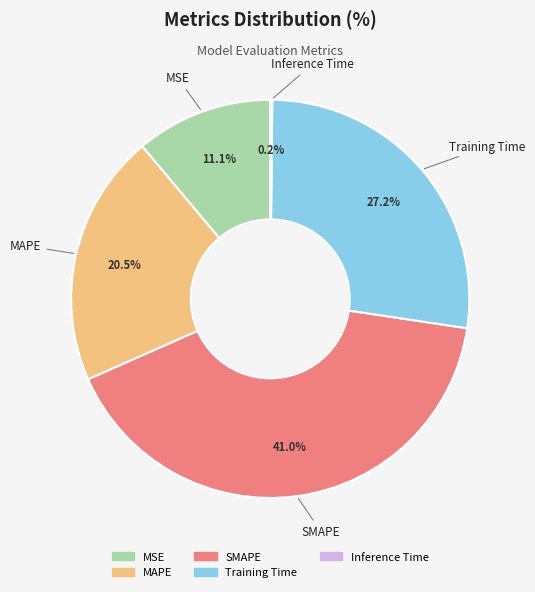

Which slice is the largest?

SMAPE